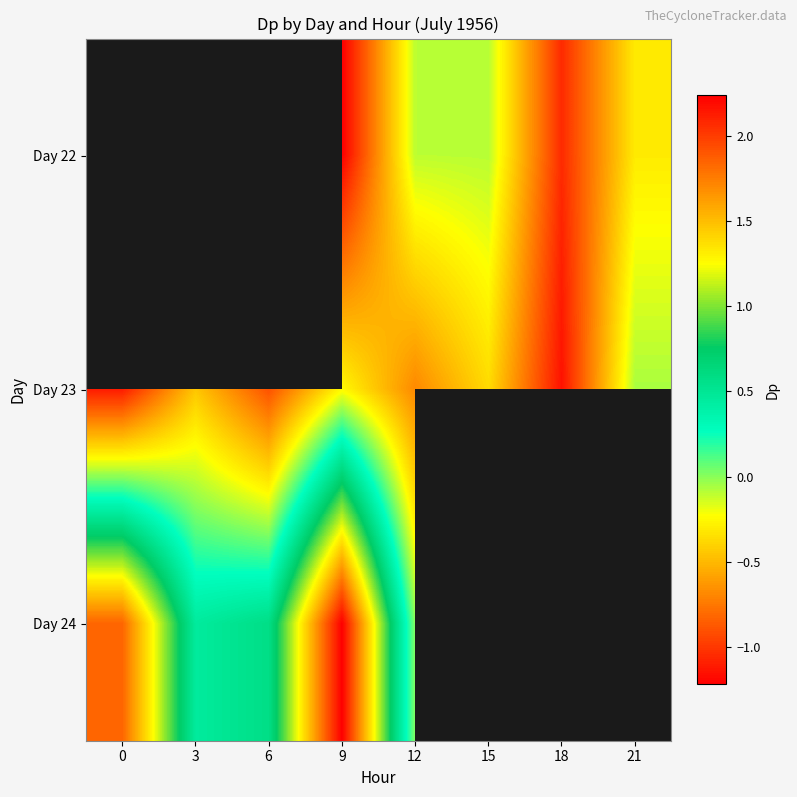

At which label does Day 22 first exceed -1?

12